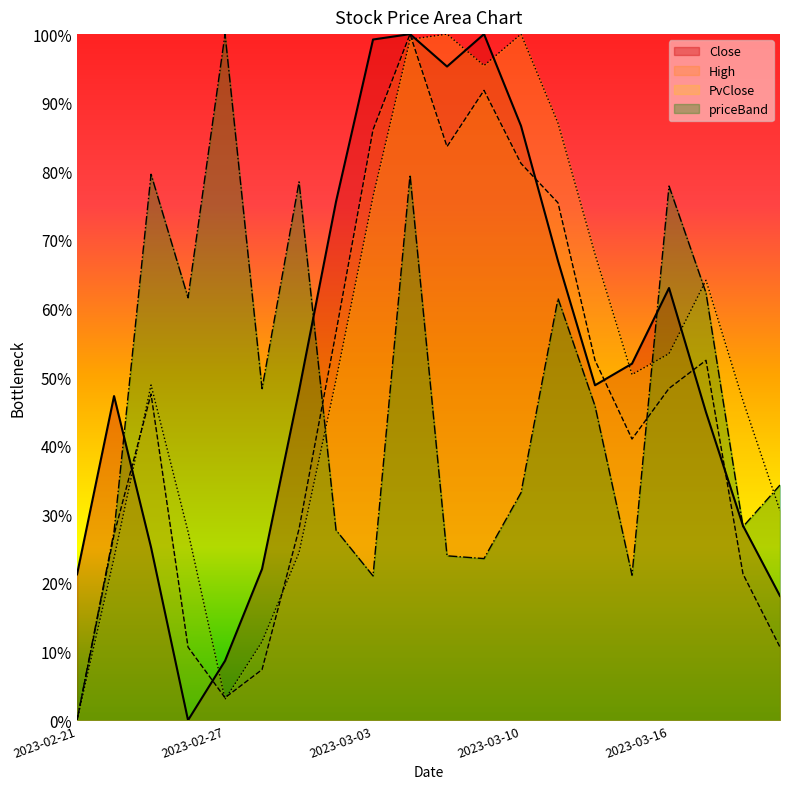

Which series has the largest total across all categories?

PvClose